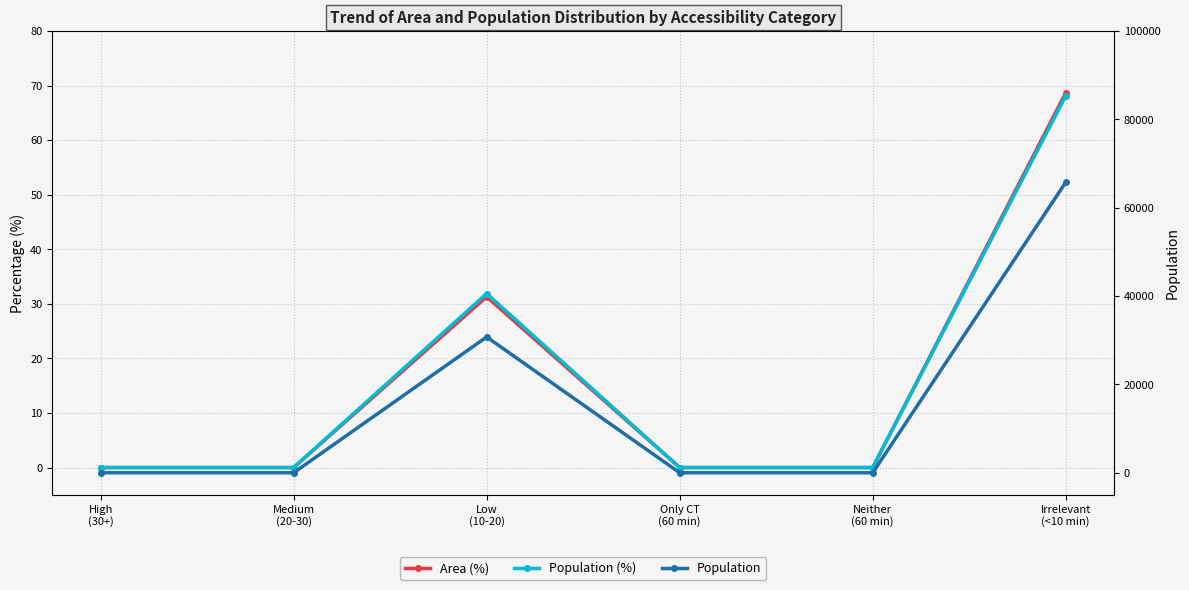

Where is the first local maximum for Area (%)?

Low
(10-20)